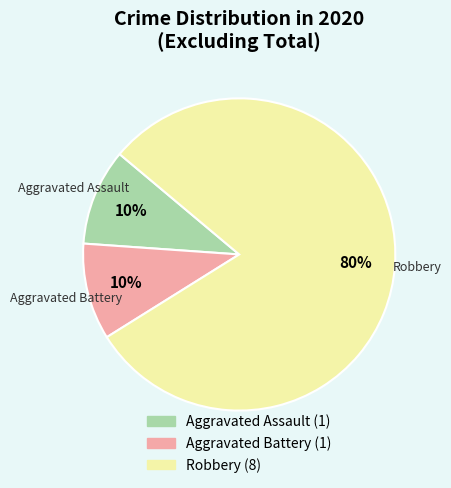

To the nearest percent, what percentage of the pie is Robbery?

80%